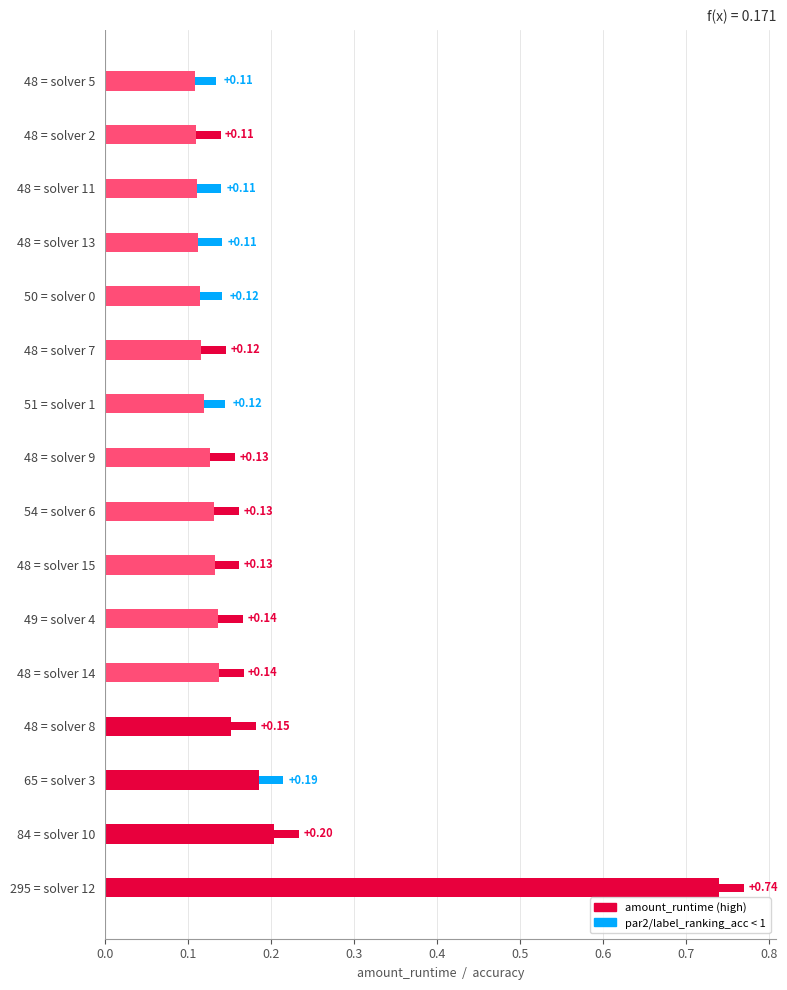

Count the number of data series in this chart.

2